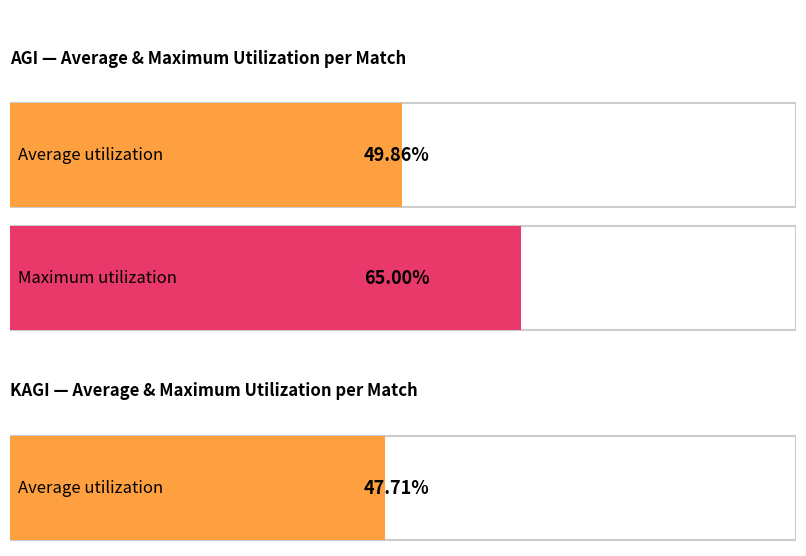

What is the maximum value shown in the chart?

65